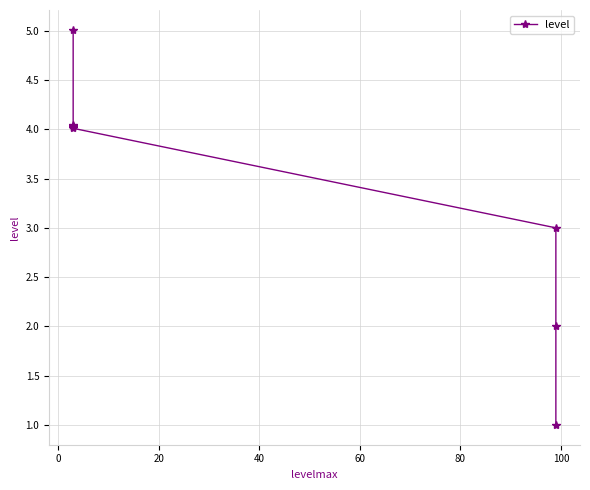

What is the change in value from 0 to 20?

+1.0